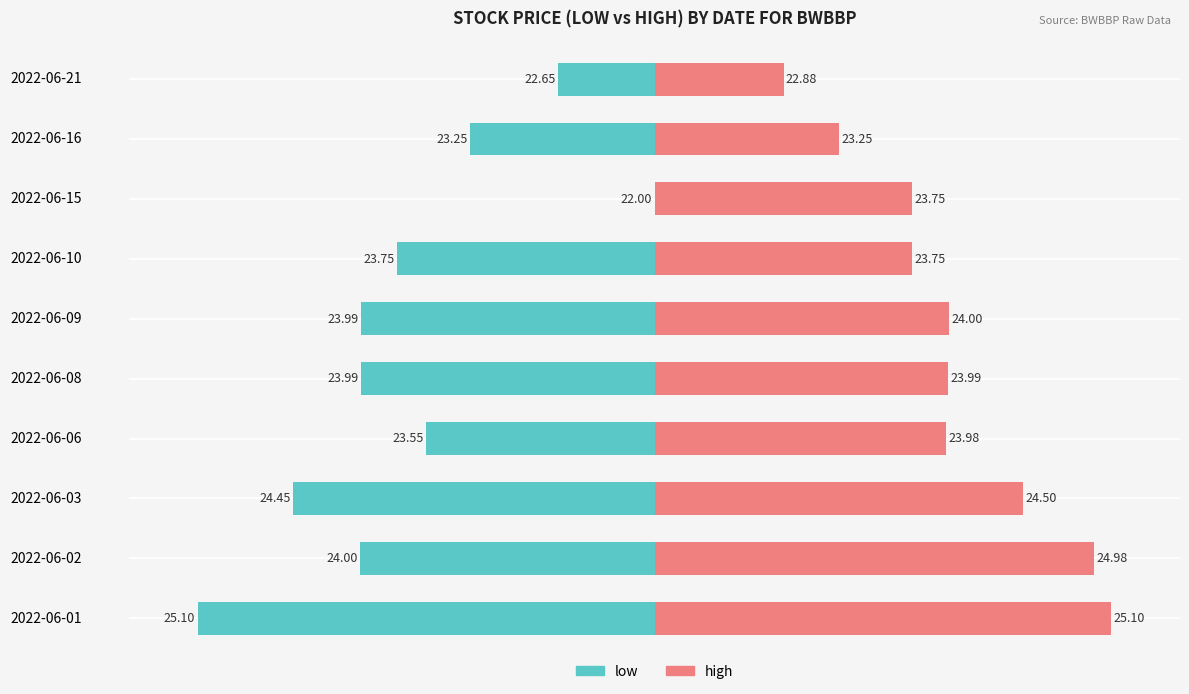

Does the chart contain stacked bars?

No